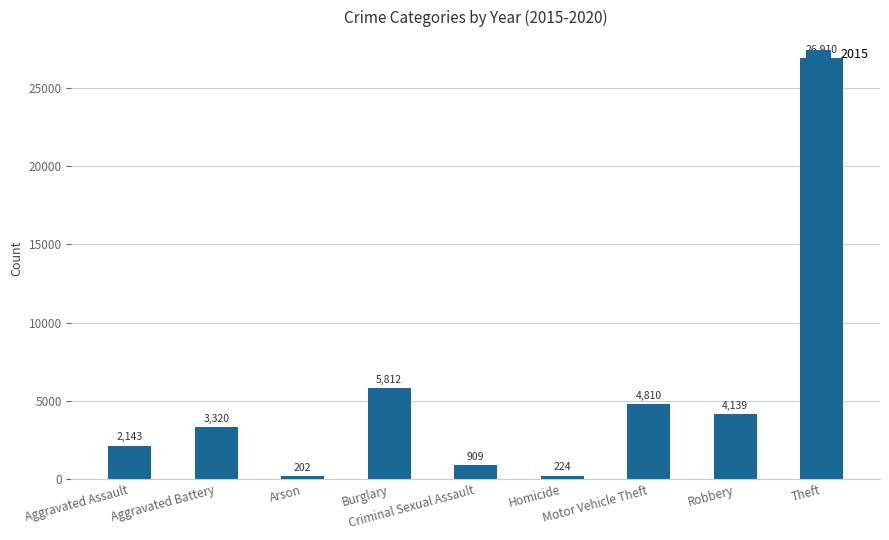

What is the maximum value shown in the chart?

26910